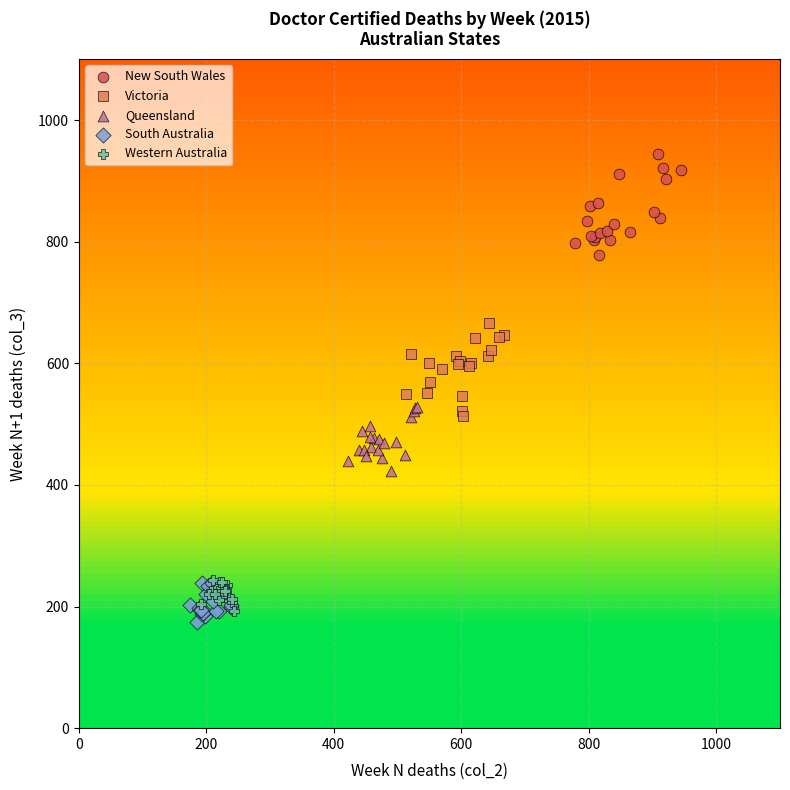

Which series has the largest Y range (max minus min)?

New South Wales